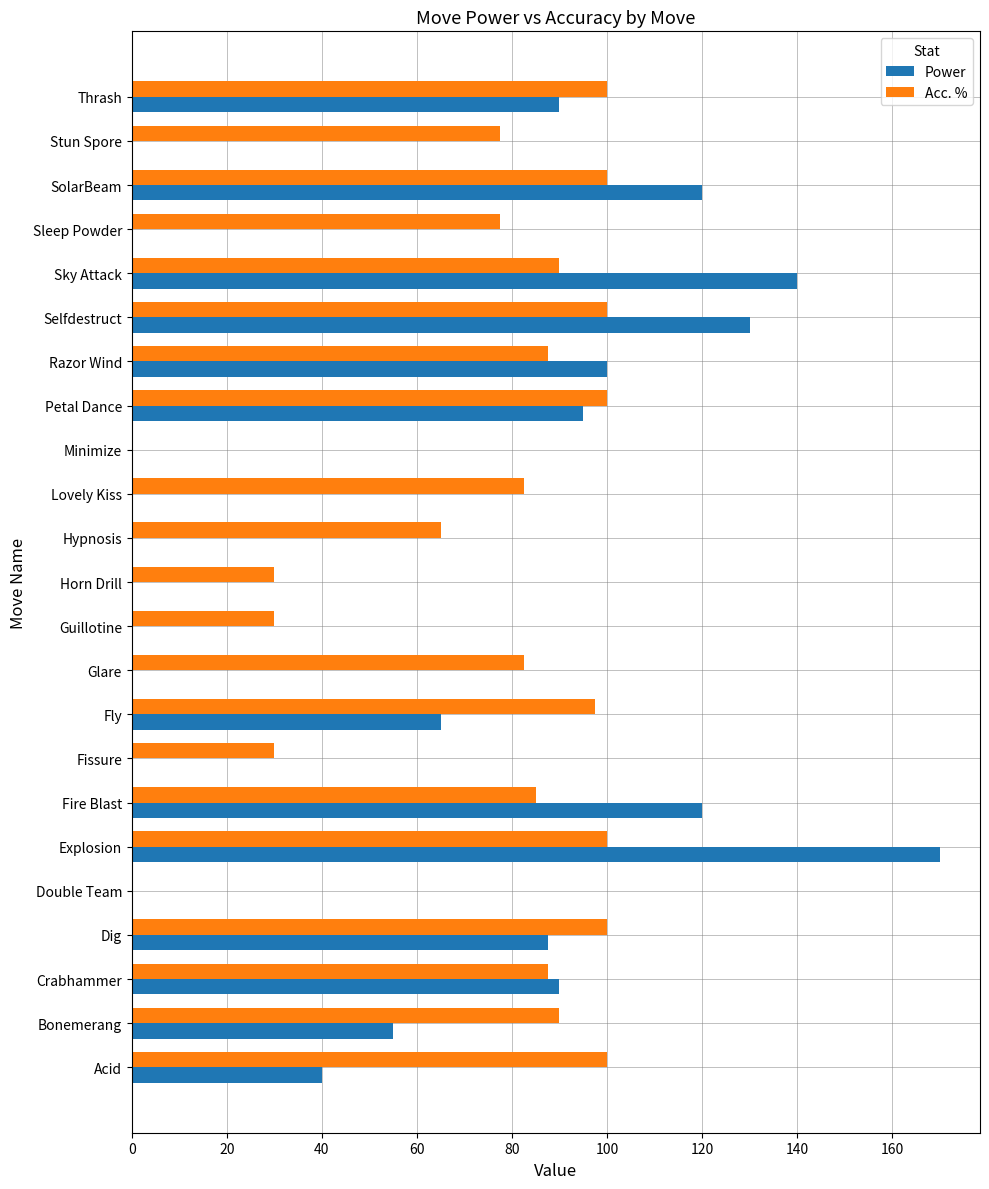

Is it true that Acc. % equals 100.0 at Selfdestruct?

True